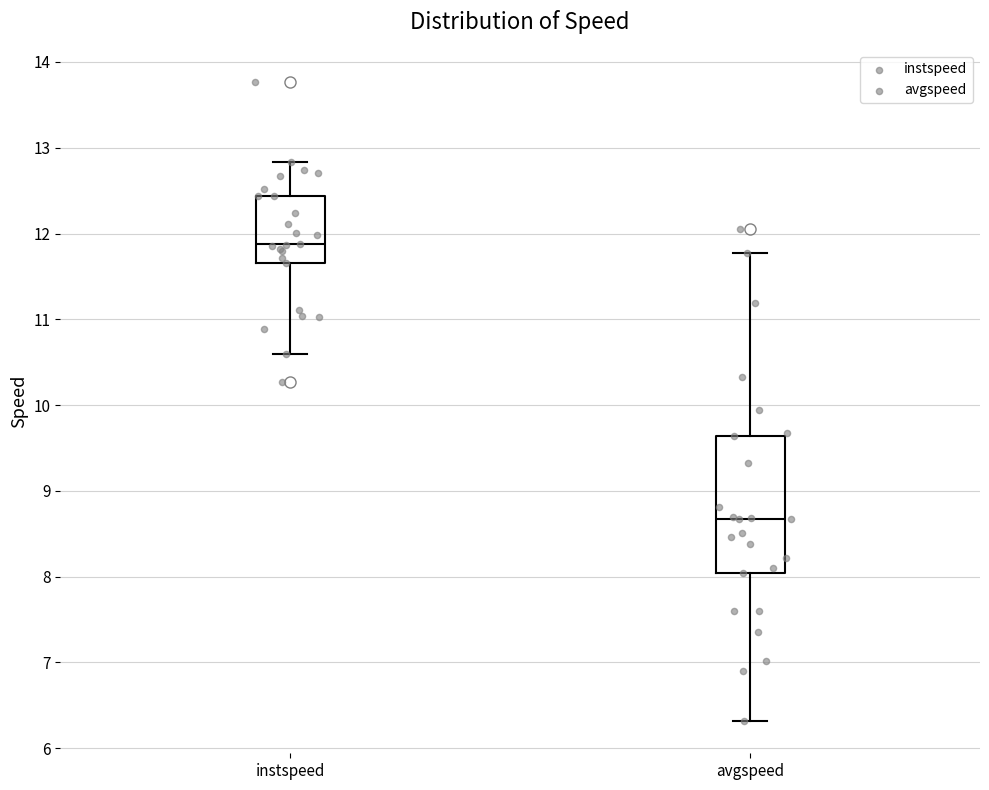

Reading left to right, read every box against the y-axis: the position of its median line, the range the box covers, and the ends of its whiskers. The values are not printed on the chart, so give them approximately, as read against the axis.

instspeed: median 11.9, box 11.7 to 12.4, whiskers 10.6 to 12.8
avgspeed: median 8.7, box 8.0 to 9.6, whiskers 6.3 to 11.8